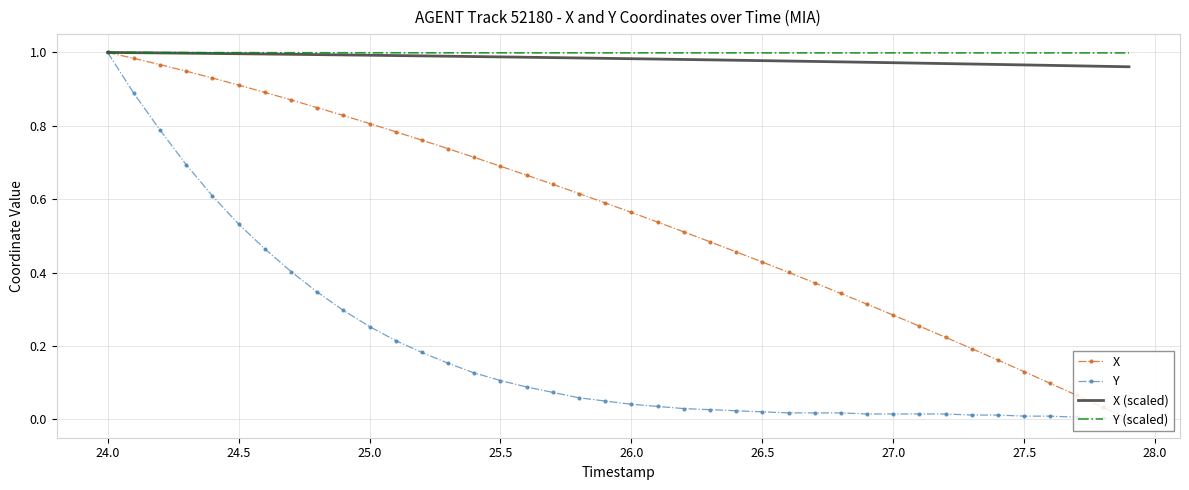

What is the sum of all X values?

22.0